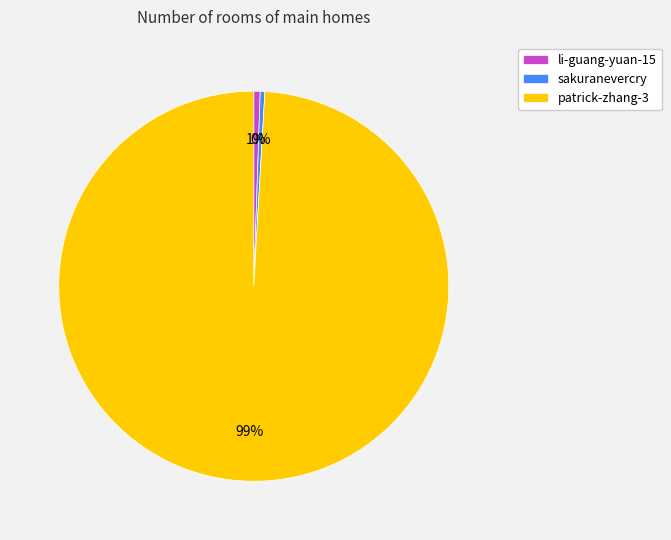

What is the majority slice?

patrick-zhang-3